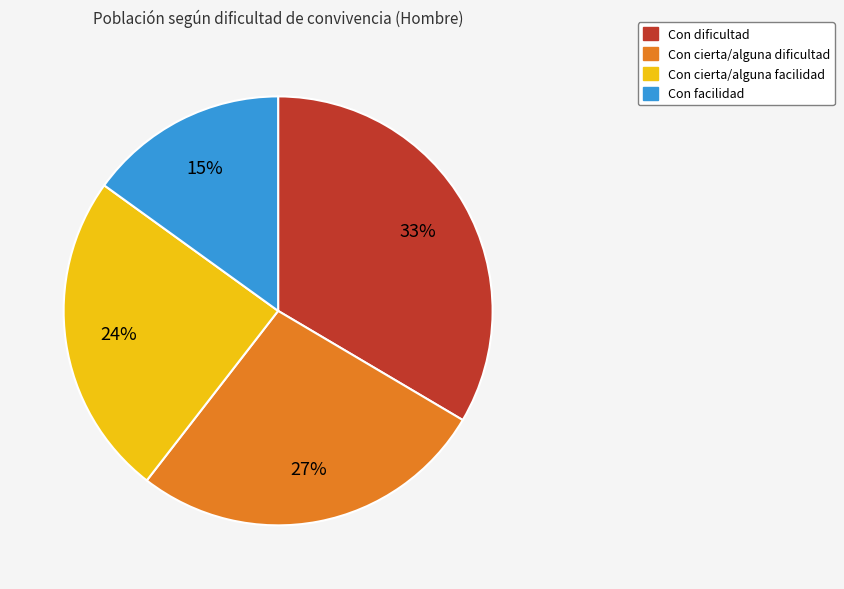

To the nearest percent, what percentage of the pie is Con cierta/alguna facilidad?

24%